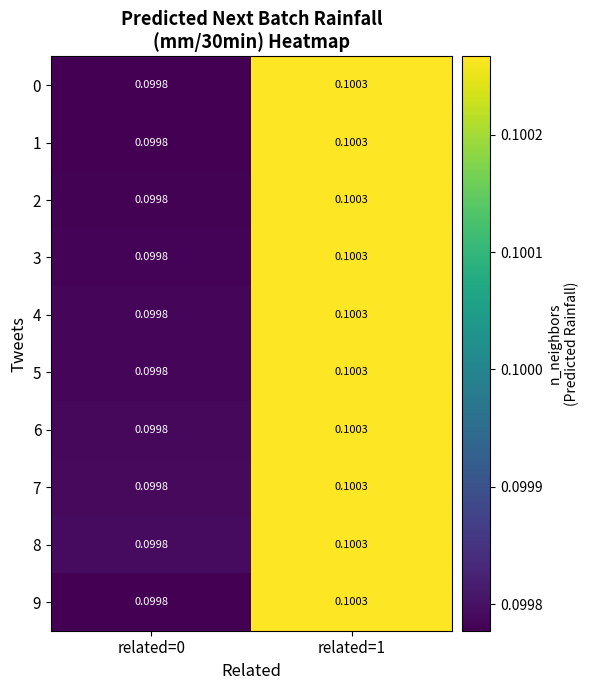

What is the maximum value shown in the chart?

0.1